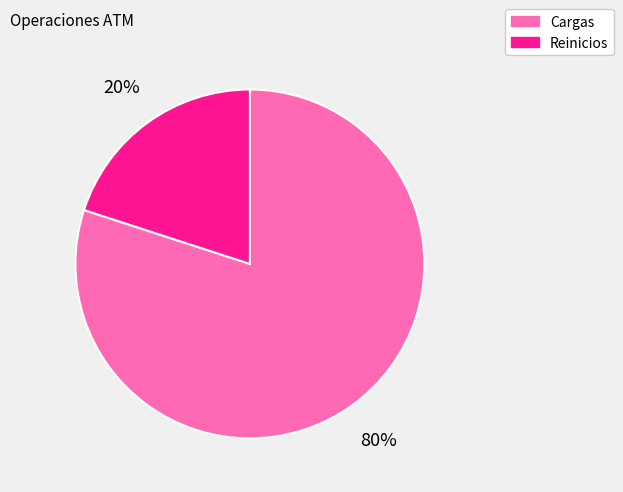

Is there any slice that represents more than half of the pie?

Yes